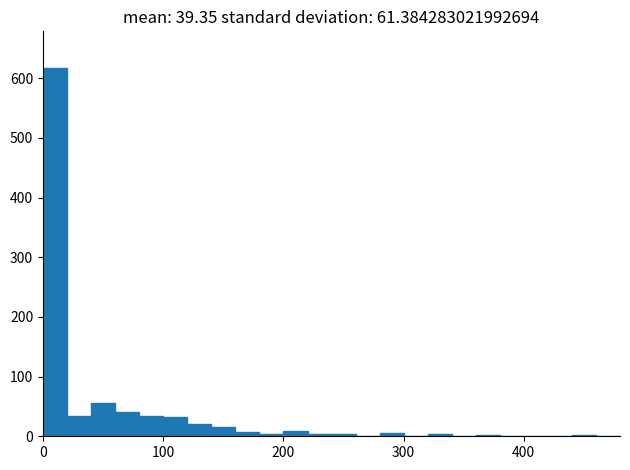

Around what value on the x-axis is the tallest bar? Give the approximate position of its centre, as read against the axis.

10